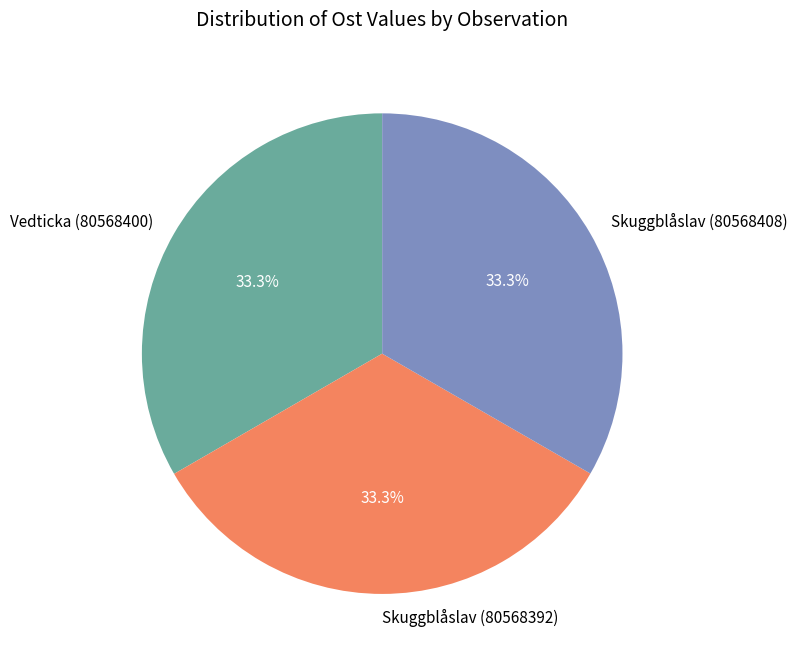

Does Skuggblåslav (80568392) account for over 50% of the chart?

No